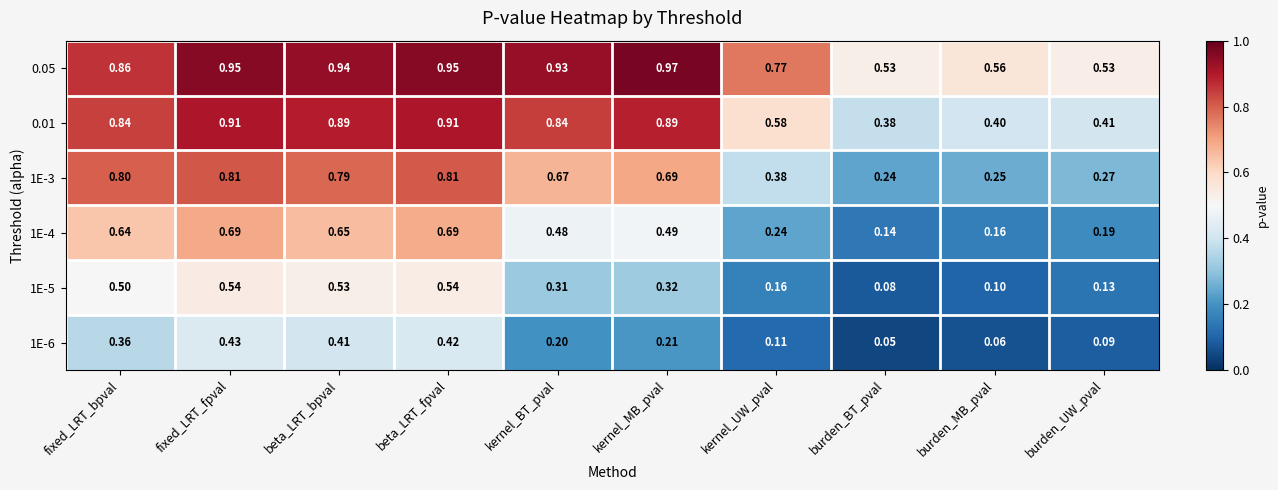

Which series has the largest range (max minus min)?

1E-3